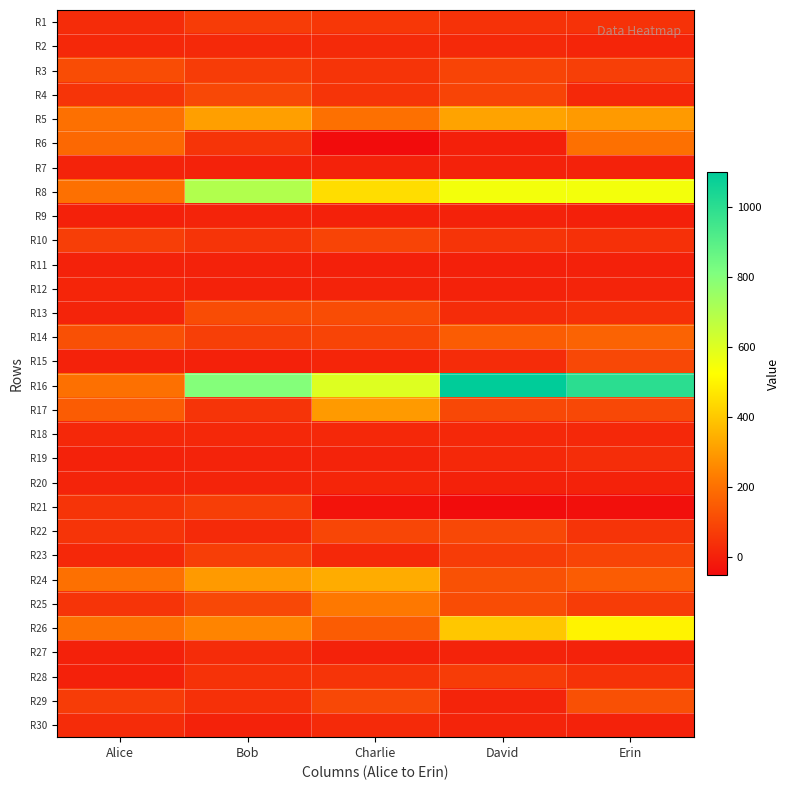

Rank the series by their maximum value, from lowest to highest.

R11, R7, R9, R12, R20, R18, R2, R27, R30, R19, R1, R28, R21, R10, R23, R4, R15, R22, R3, R13, R29, R14, R6, R25, R17, R5, R24, R26, R8, R16